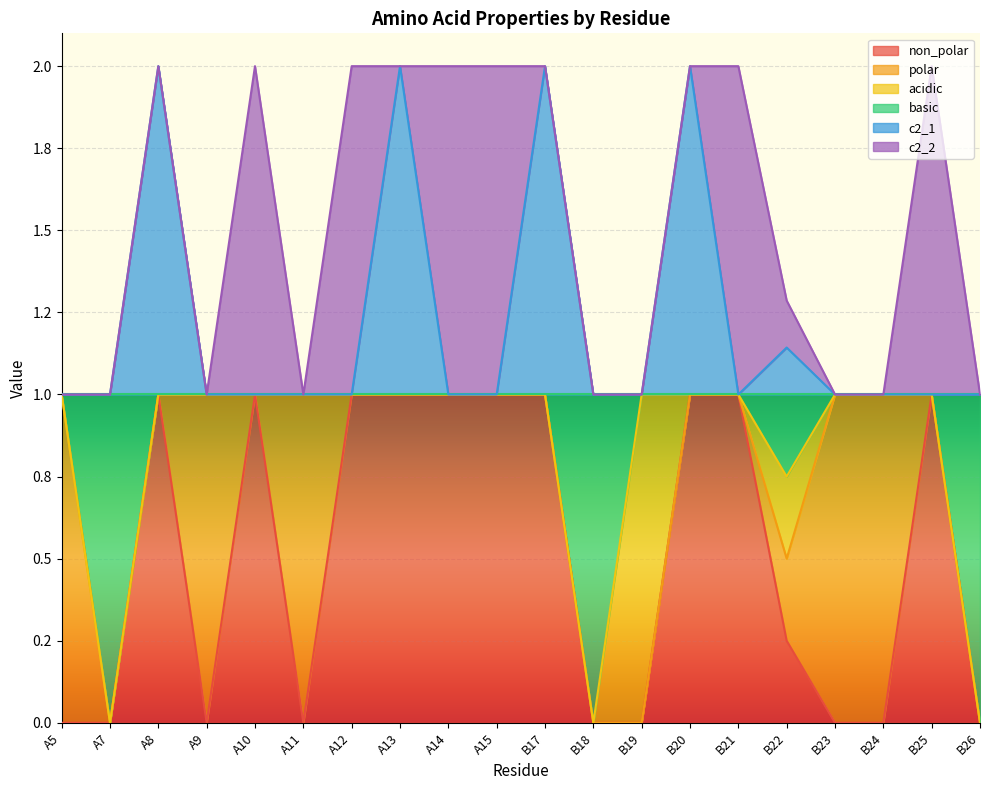

Between A7 and A15, which series saw the biggest shift?

non_polar